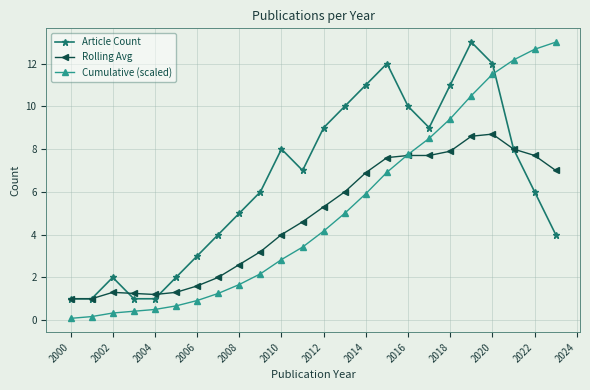

What is the greatest value displayed?

13.0